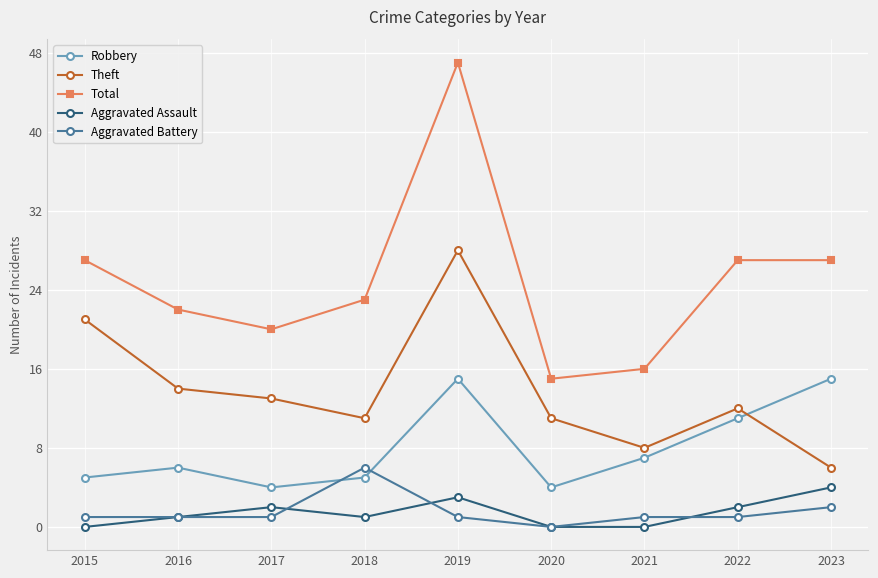

What is the maximum value for Robbery?

15